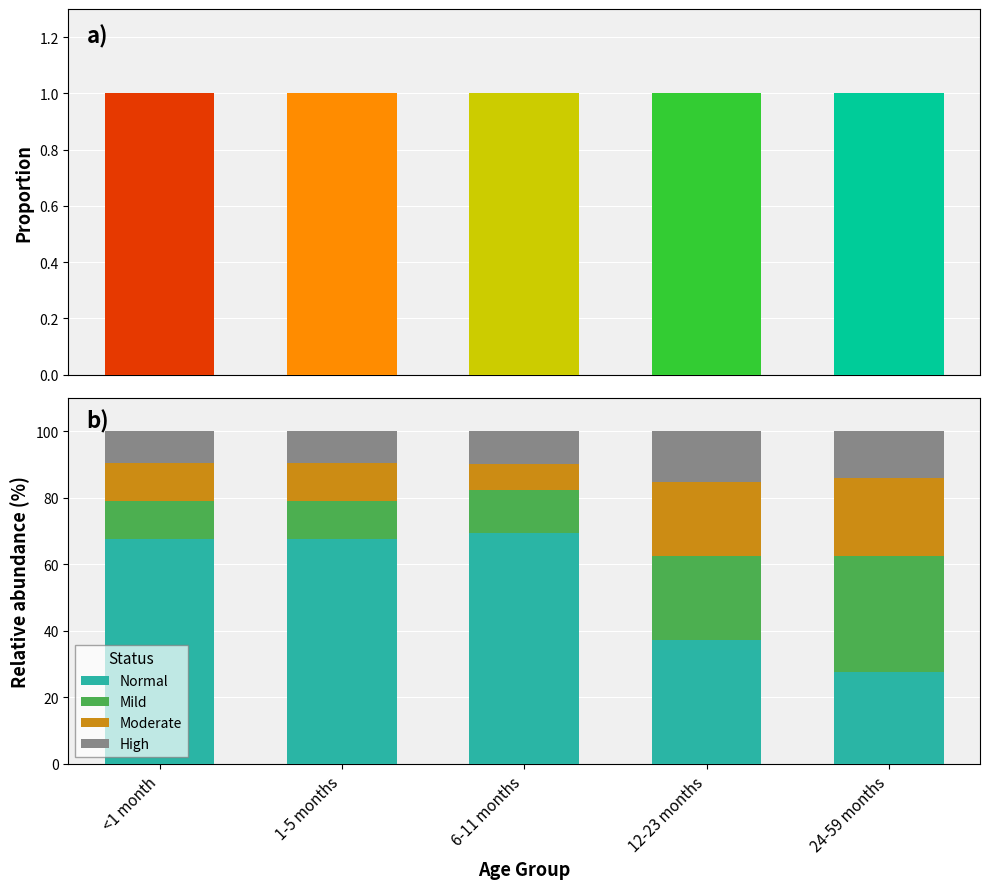

How many groups of bars are there?

5